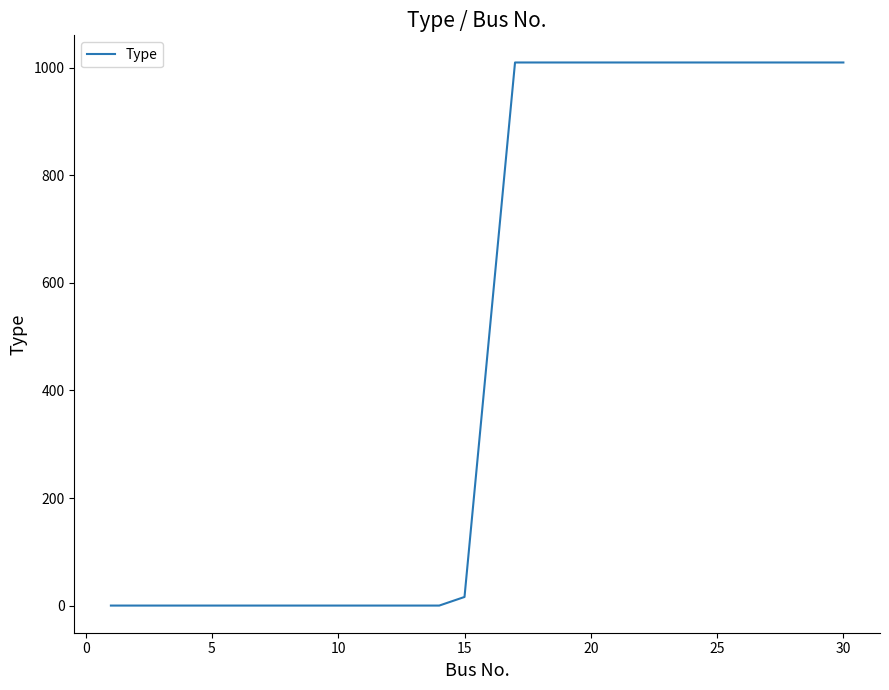

What is the difference between the maximum and minimum values?

1010